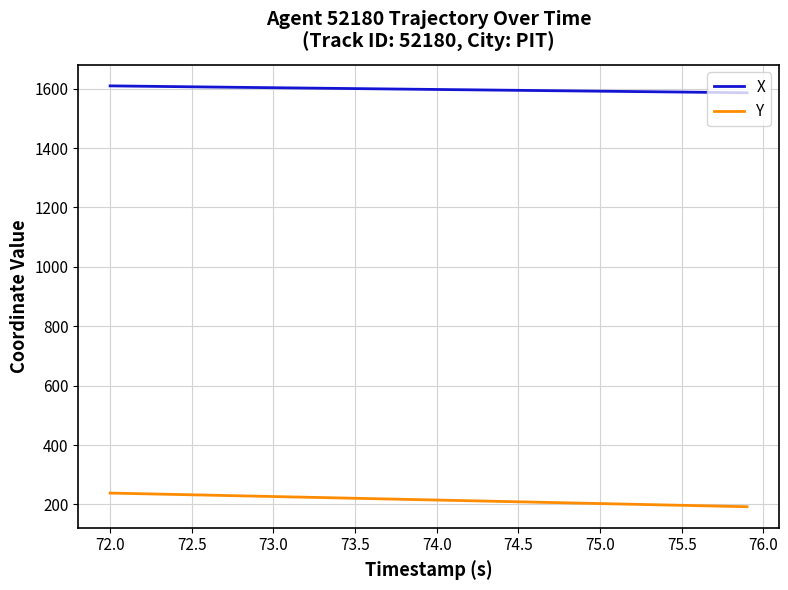

List the series in order of their overall mean, lowest first.

Y, X